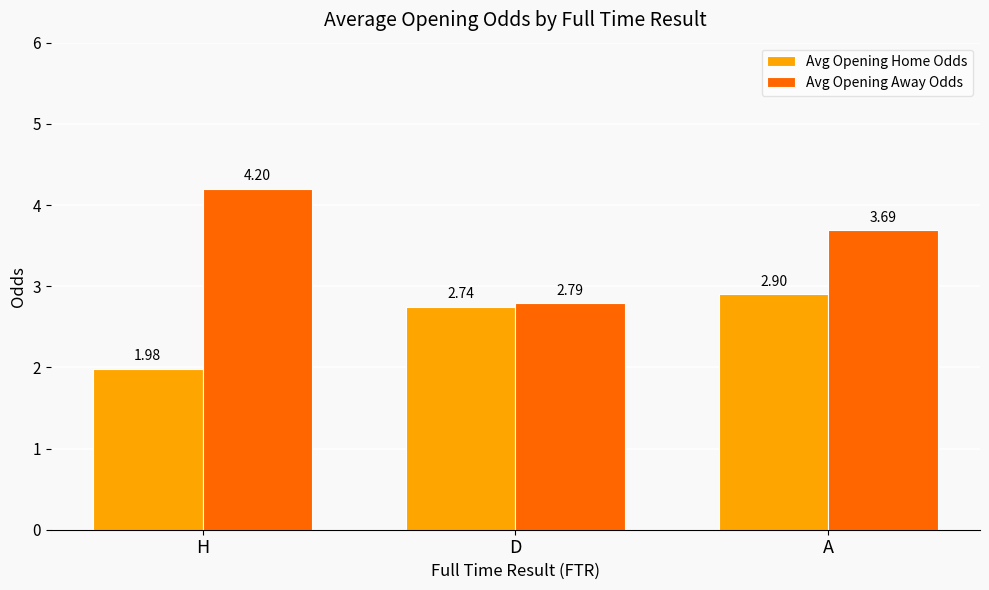

What is the spread (max minus min) of values at A?

0.8